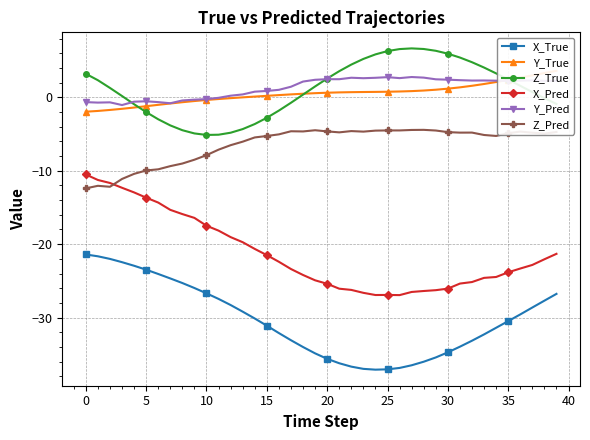

Does the chart have visible grid lines?

Yes